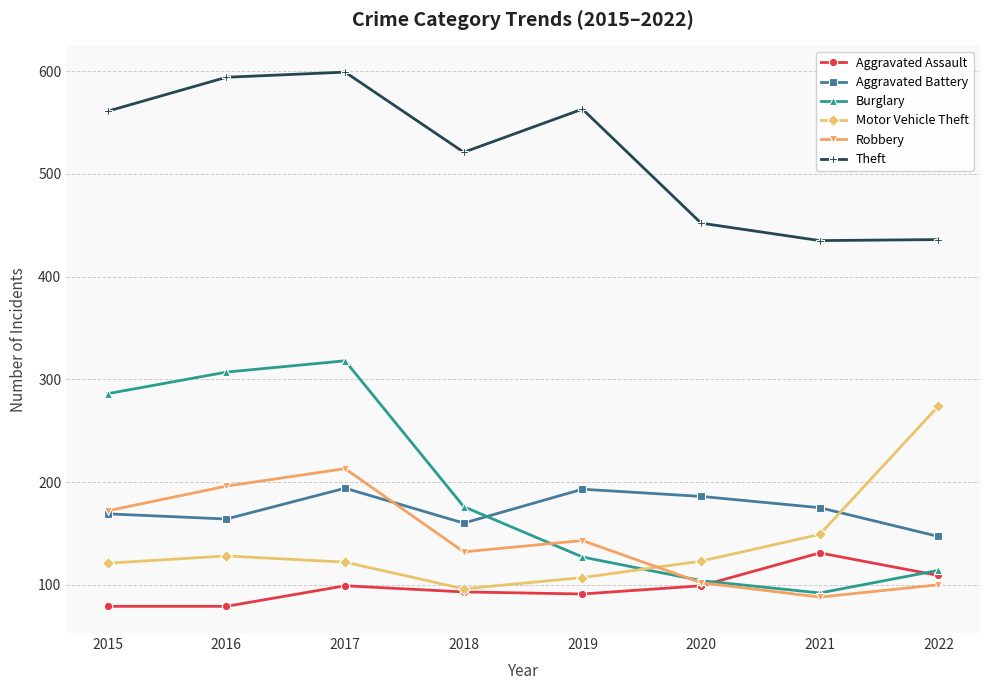

What is the sum of the Burglary values at 2015 and 2016?

593